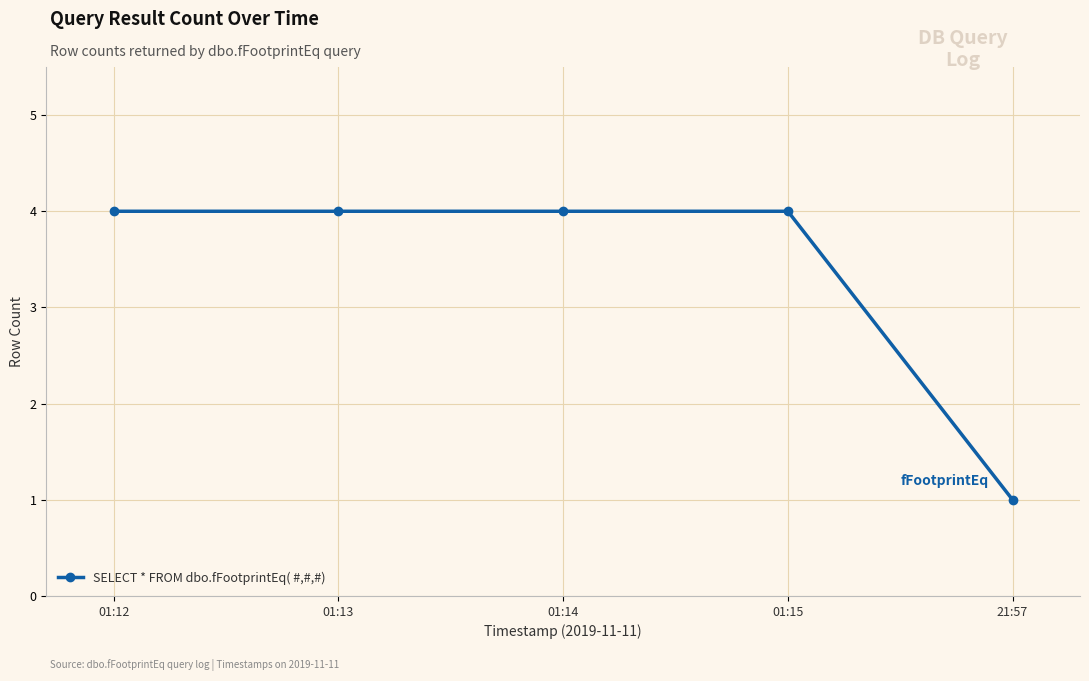

Between 21:57 and 01:15, which is larger?

01:15